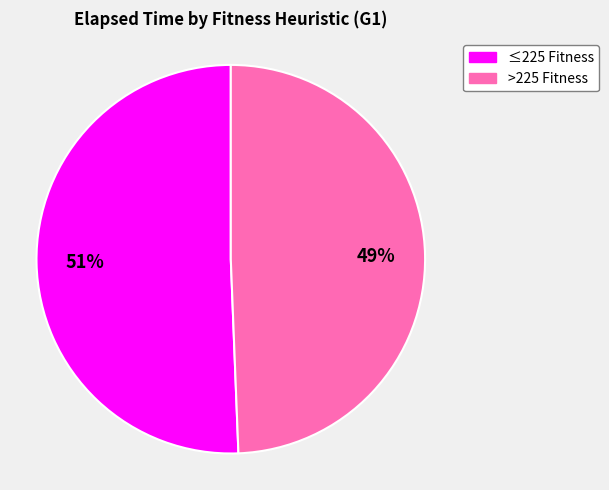

Is there any slice that represents more than half of the pie?

Yes